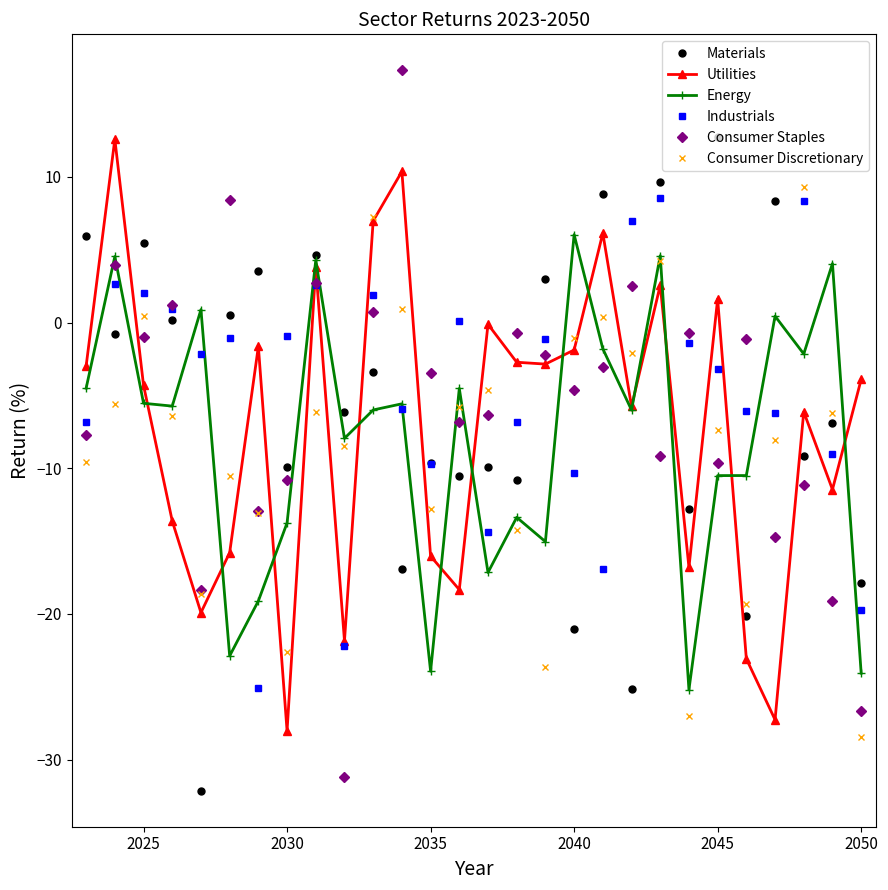

True or false: Energy has more than 1 interior local peaks.

True